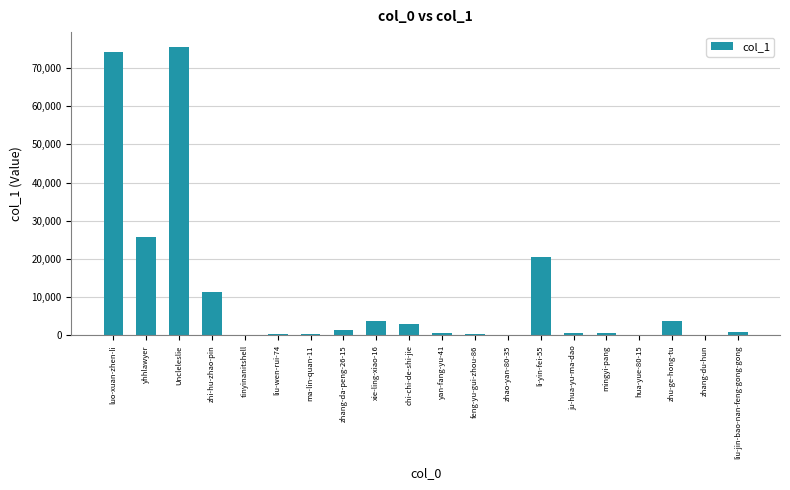

How many categories are shown in the chart?

20